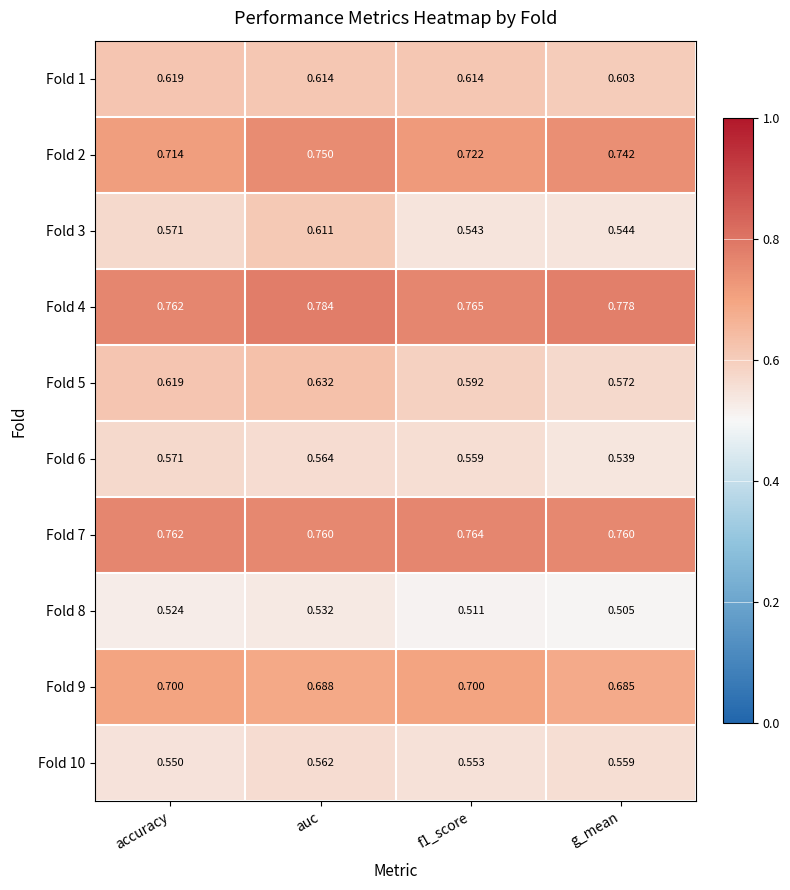

What is the spread (max minus min) of values at f1_score?

0.3